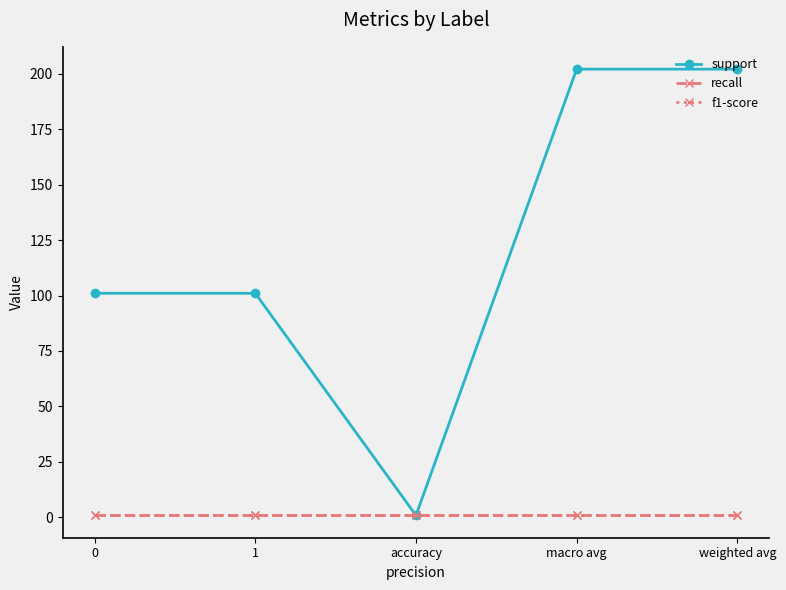

Reading right to left, list all the values displayed in this chart.

support: weighted avg=202.0	macro avg=202.0	accuracy=0.9	1=101.0	0=101.0
recall: weighted avg=0.9	macro avg=0.9	accuracy=0.9	1=0.9	0=0.9
f1-score: weighted avg=0.9	macro avg=0.9	accuracy=0.9	1=0.9	0=0.9